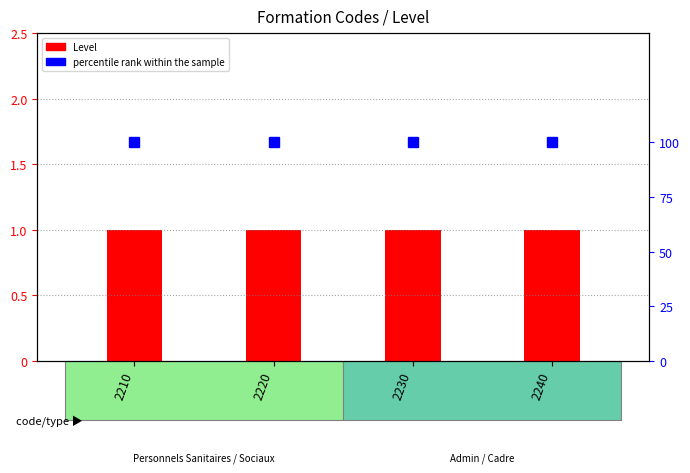

Between 2220 and 2240, which series saw the biggest shift?

Level